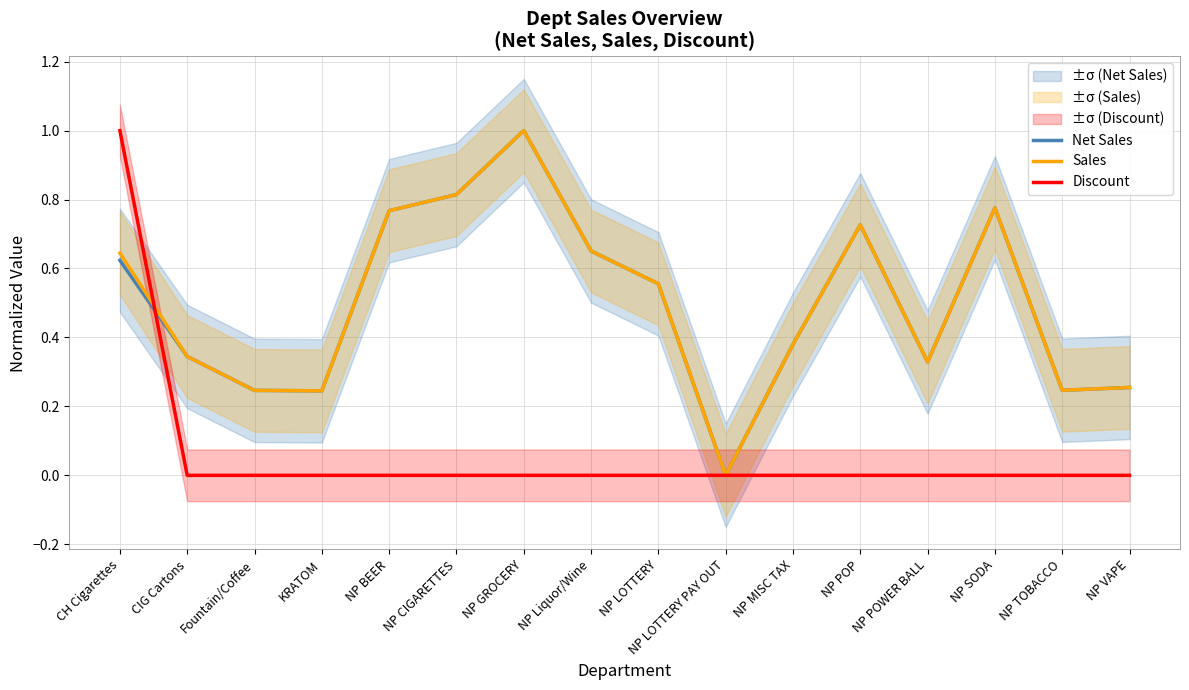

What is the label of the 3rd point from the left?

Fountain/Coffee